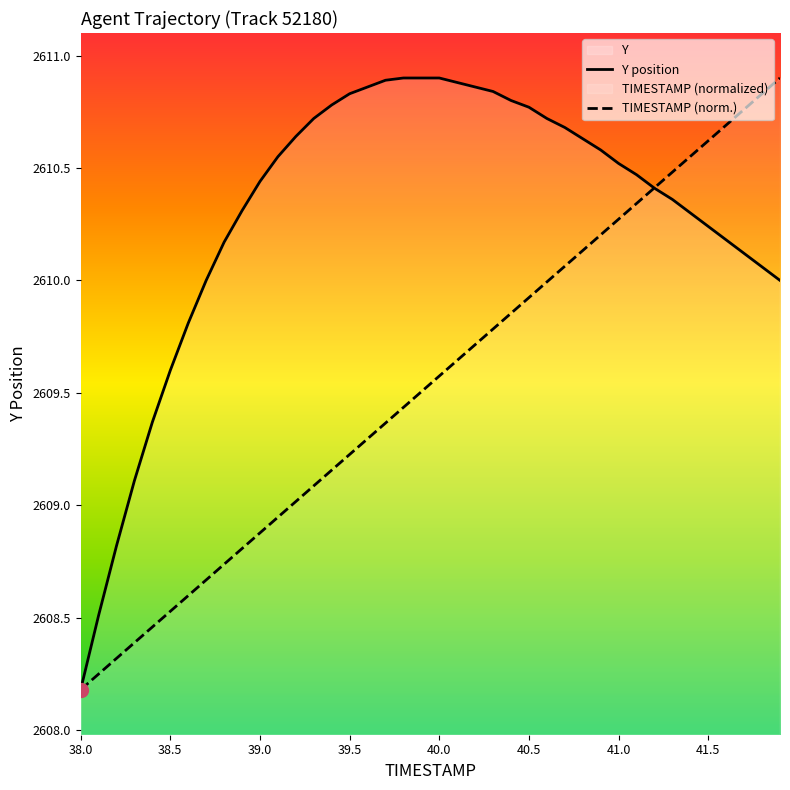

Which series has the largest total across all categories?

Y position